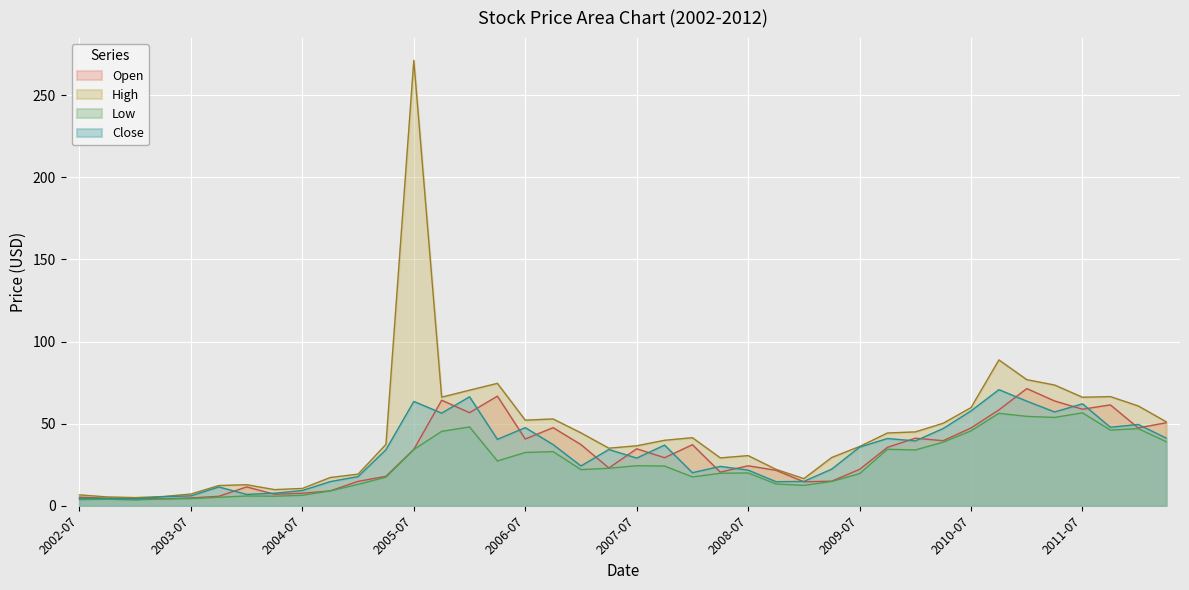

Reading right to left, transcribe all the data shown in this chart.

Open: 2012-04=50.6	2012-01=47.4	2011-10=61.5	2011-07=58.8	2011-04=63.8	2011-01=71.4	2010-10=58.4	2010-07=47.4	2010-04=39.6	2010-01=41.1	2009-10=35.6	2009-07=22.2	2009-04=15.0	2009-01=14.6	2008-10=21.6	2008-07=24.4	2008-04=20.5	2008-01=37.2	2007-10=29.3	2007-07=34.7	2007-04=23.0	2007-01=37.3	2006-10=47.6	2006-07=40.7	2006-04=66.8	2006-01=56.7	2005-10=64.3	2005-07=34.4	2005-04=18.0	2005-01=14.9	2004-10=9.1	2004-07=7.6	2004-04=7.0	2004-01=11.5	2003-10=5.8	2003-07=4.8	2003-04=4.2	2003-01=4.5	2002-10=4.5	2002-07=5.3
High: 2012-04=51.2	2012-01=60.8	2011-10=66.5	2011-07=66.1	2011-04=73.5	2011-01=76.8	2010-10=88.8	2010-07=59.8	2010-04=50.3	2010-01=45.0	2009-10=44.3	2009-07=36.1	2009-04=29.4	2009-01=16.5	2008-10=22.2	2008-07=30.6	2008-04=29.2	2008-01=41.5	2007-10=39.9	2007-07=36.5	2007-04=35.1	2007-01=44.4	2006-10=52.9	2006-07=52.1	2006-04=74.5	2006-01=70.4	2005-10=66.1	2005-07=271.1	2005-04=37.4	2005-01=19.3	2004-10=17.2	2004-07=10.6	2004-04=9.8	2004-01=12.8	2003-10=12.3	2003-07=7.2	2003-04=5.7	2003-01=5.0	2002-10=5.4	2002-07=6.7
Low: 2012-04=39.1	2012-01=47.0	2011-10=46.1	2011-07=56.6	2011-04=53.8	2011-01=54.4	2010-10=56.3	2010-07=45.6	2010-04=38.7	2010-01=34.0	2009-10=34.4	2009-07=19.6	2009-04=14.8	2009-01=12.4	2008-10=13.3	2008-07=20.0	2008-04=19.8	2008-01=17.6	2007-10=24.2	2007-07=24.4	2007-04=22.9	2007-01=22.0	2006-10=33.0	2006-07=32.5	2006-04=27.3	2006-01=48.0	2005-10=45.3	2005-07=34.3	2005-04=17.4	2005-01=13.1	2004-10=9.1	2004-07=6.4	2004-04=5.9	2004-01=6.0	2003-10=5.2	2003-07=4.4	2003-04=4.2	2003-01=3.6	2002-10=4.0	2002-07=3.8
Close: 2012-04=41.2	2012-01=49.5	2011-10=47.8	2011-07=62.1	2011-04=57.1	2011-01=63.7	2010-10=70.7	2010-07=57.8	2010-04=47.0	2010-01=39.5	2009-10=41.0	2009-07=35.7	2009-04=22.4	2009-01=14.9	2008-10=14.7	2008-07=21.7	2008-04=24.0	2008-01=20.1	2007-10=37.0	2007-07=29.1	2007-04=34.3	2007-01=24.2	2006-10=37.3	2006-07=47.6	2006-04=40.4	2006-01=66.4	2005-10=56.4	2005-07=63.5	2005-04=34.1	2005-01=17.8	2004-10=14.7	2004-07=9.3	2004-04=7.7	2004-01=7.0	2003-10=11.5	2003-07=6.0	2003-04=5.5	2003-01=4.2	2002-10=4.5	2002-07=4.6